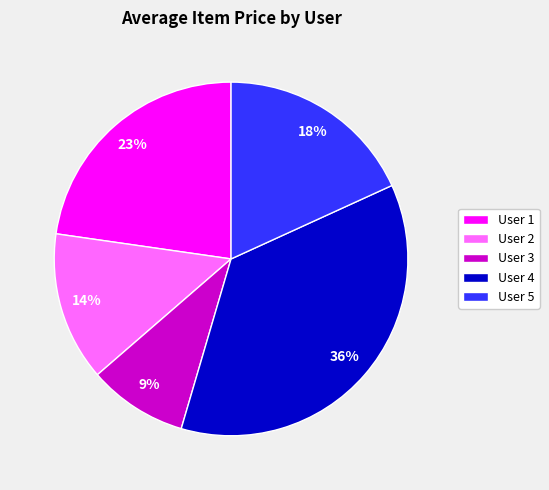

Do User 1 and User 5 together represent more than half of the pie?

No